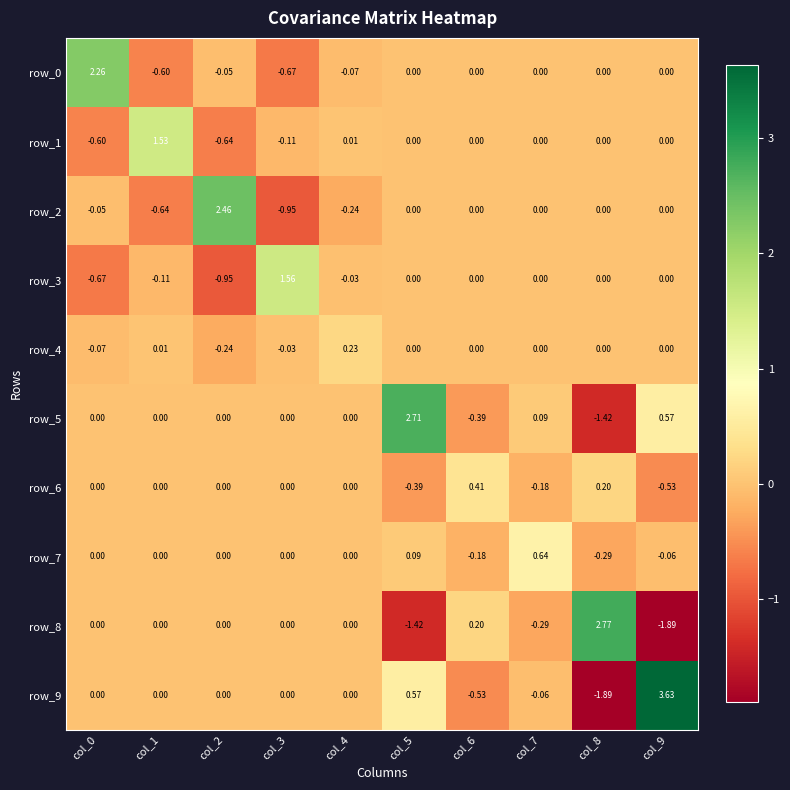

Reading right to left, what are all the values shown in this chart?

row_0: col_9=0.0	col_8=0.0	col_7=0.0	col_6=0.0	col_5=0.0	col_4=-0.1	col_3=-0.7	col_2=-0.0	col_1=-0.6	col_0=2.3
row_1: col_9=0.0	col_8=0.0	col_7=0.0	col_6=0.0	col_5=0.0	col_4=0.0	col_3=-0.1	col_2=-0.6	col_1=1.5	col_0=-0.6
row_2: col_9=0.0	col_8=0.0	col_7=0.0	col_6=0.0	col_5=0.0	col_4=-0.2	col_3=-1.0	col_2=2.5	col_1=-0.6	col_0=-0.0
row_3: col_9=0.0	col_8=0.0	col_7=0.0	col_6=0.0	col_5=0.0	col_4=-0.0	col_3=1.6	col_2=-1.0	col_1=-0.1	col_0=-0.7
row_4: col_9=0.0	col_8=0.0	col_7=0.0	col_6=0.0	col_5=0.0	col_4=0.2	col_3=-0.0	col_2=-0.2	col_1=0.0	col_0=-0.1
row_5: col_9=0.6	col_8=-1.4	col_7=0.1	col_6=-0.4	col_5=2.7	col_4=0.0	col_3=0.0	col_2=0.0	col_1=0.0	col_0=0.0
row_6: col_9=-0.5	col_8=0.2	col_7=-0.2	col_6=0.4	col_5=-0.4	col_4=0.0	col_3=0.0	col_2=0.0	col_1=0.0	col_0=0.0
row_7: col_9=-0.1	col_8=-0.3	col_7=0.6	col_6=-0.2	col_5=0.1	col_4=0.0	col_3=0.0	col_2=0.0	col_1=0.0	col_0=0.0
row_8: col_9=-1.9	col_8=2.8	col_7=-0.3	col_6=0.2	col_5=-1.4	col_4=0.0	col_3=0.0	col_2=0.0	col_1=0.0	col_0=0.0
row_9: col_9=3.6	col_8=-1.9	col_7=-0.1	col_6=-0.5	col_5=0.6	col_4=0.0	col_3=0.0	col_2=0.0	col_1=0.0	col_0=0.0